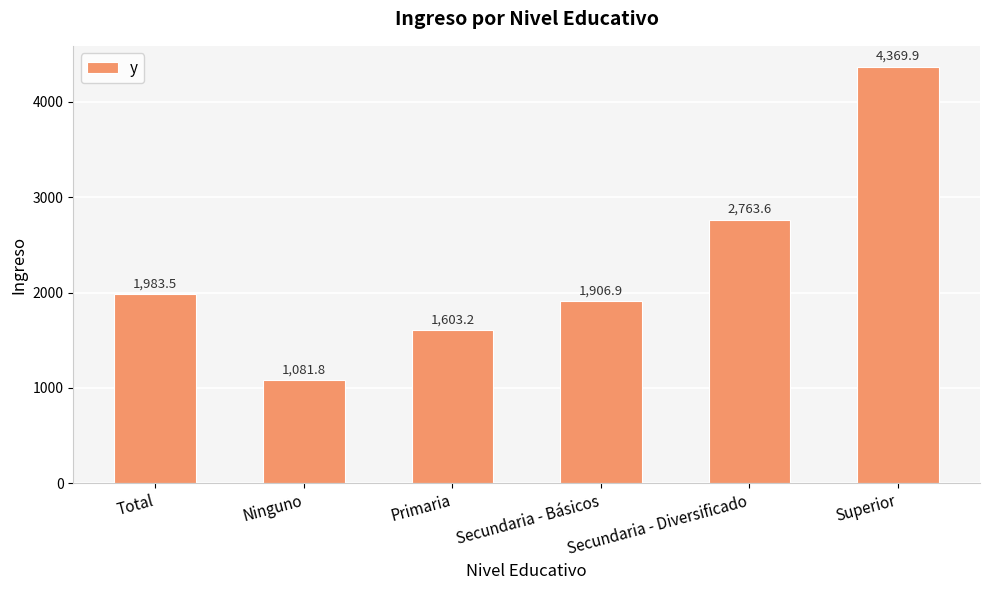

What is the change in value from Primaria to Secundaria - Básicos?

+303.7